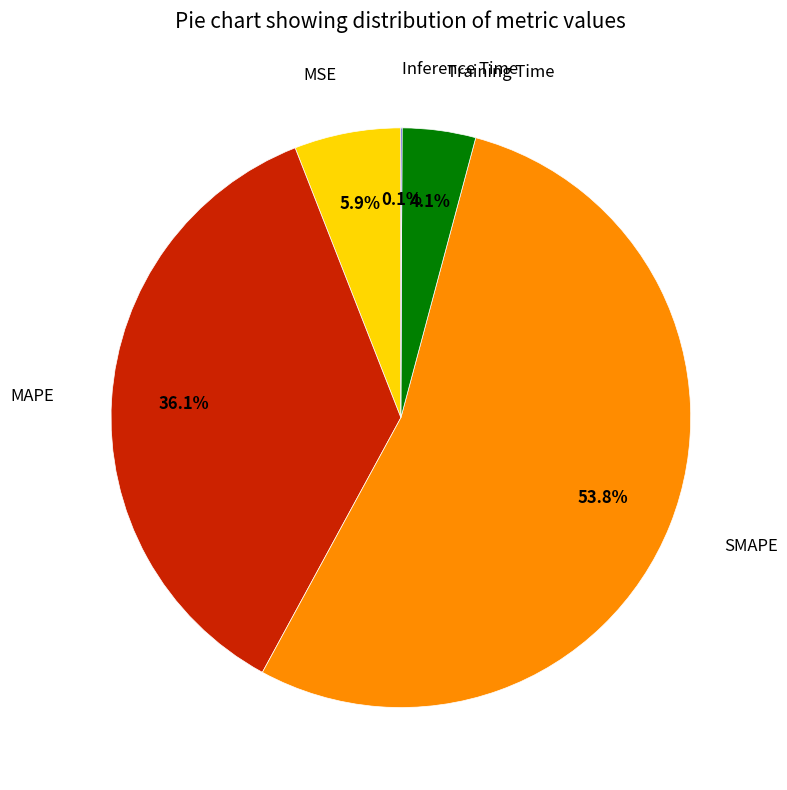

Which category has the biggest portion of the pie?

SMAPE